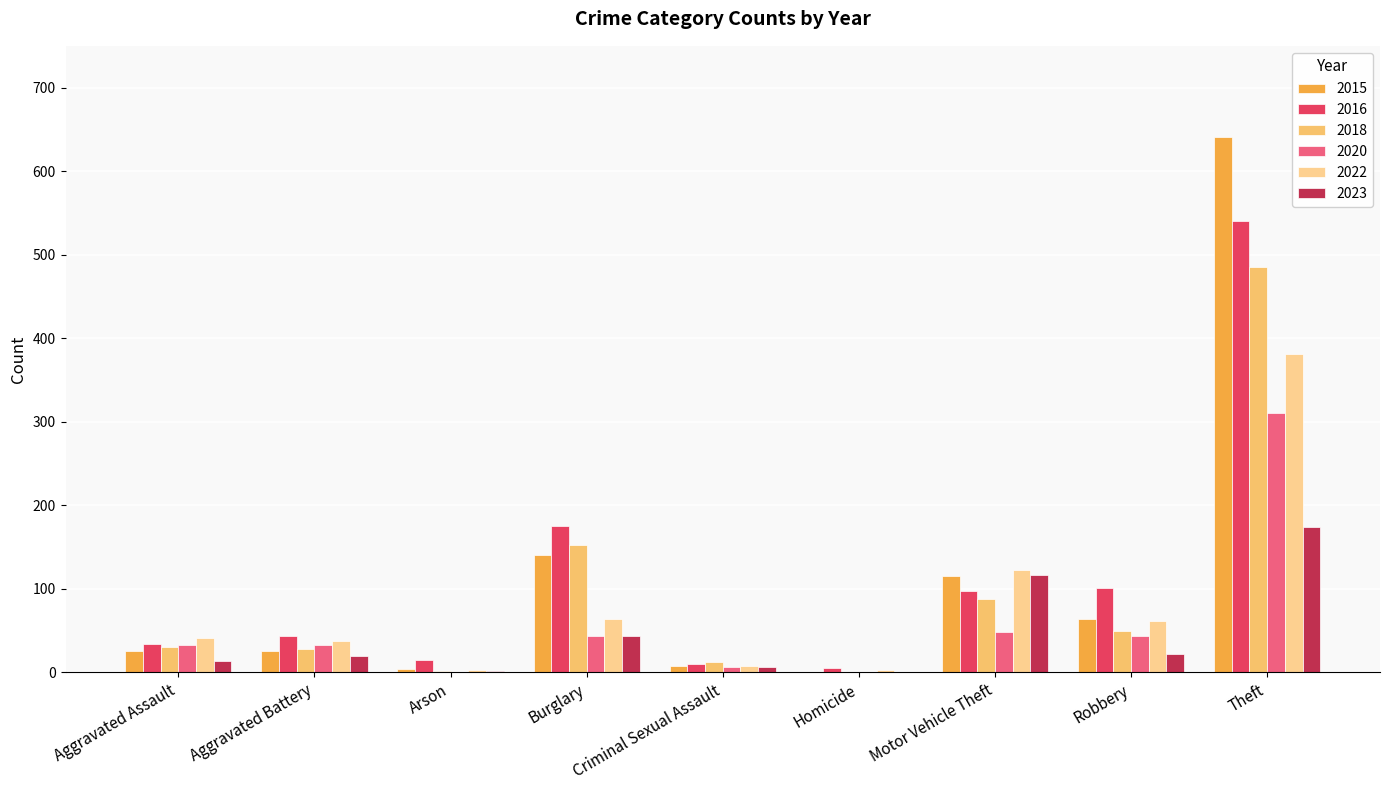

At which category does the chart reach its peak across all series?

Theft